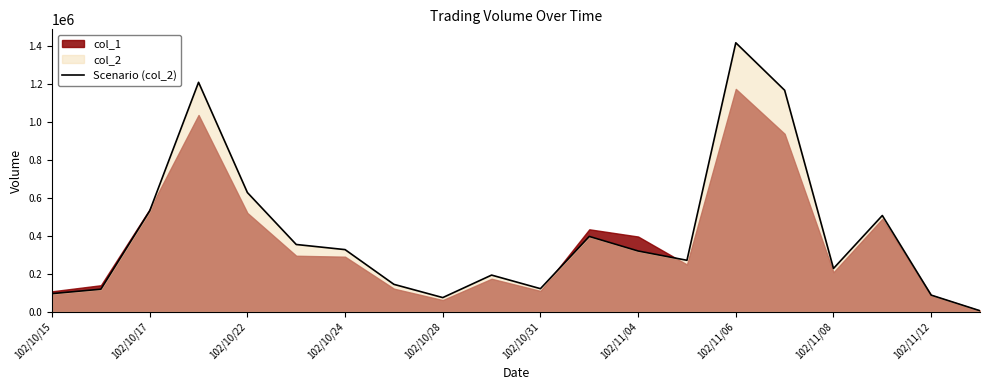

At which label does Scenario (col_2) reach its peak?

102/11/06